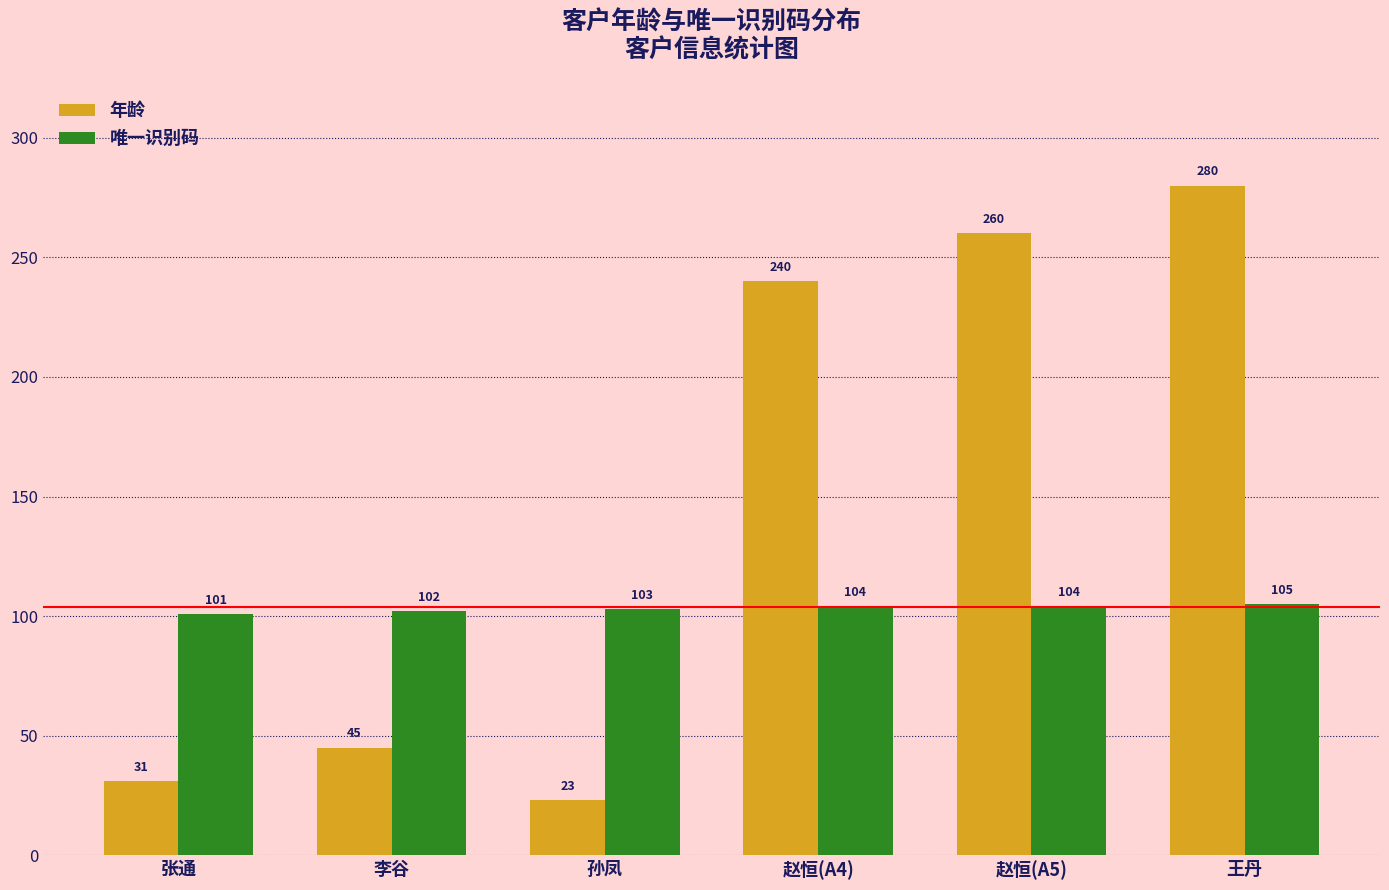

What is the difference between the 年龄 values at 赵恒(A5) and 赵恒(A4)?

20